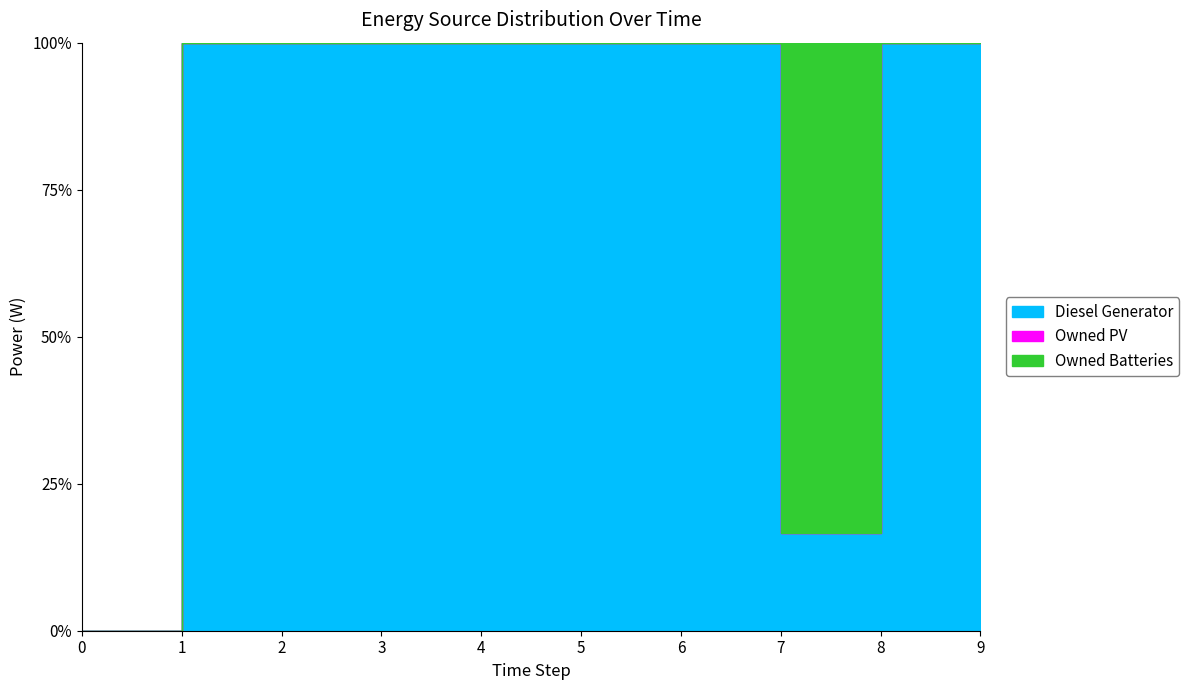

True or false: Owned Batteries has a value of 10 at 1.

False